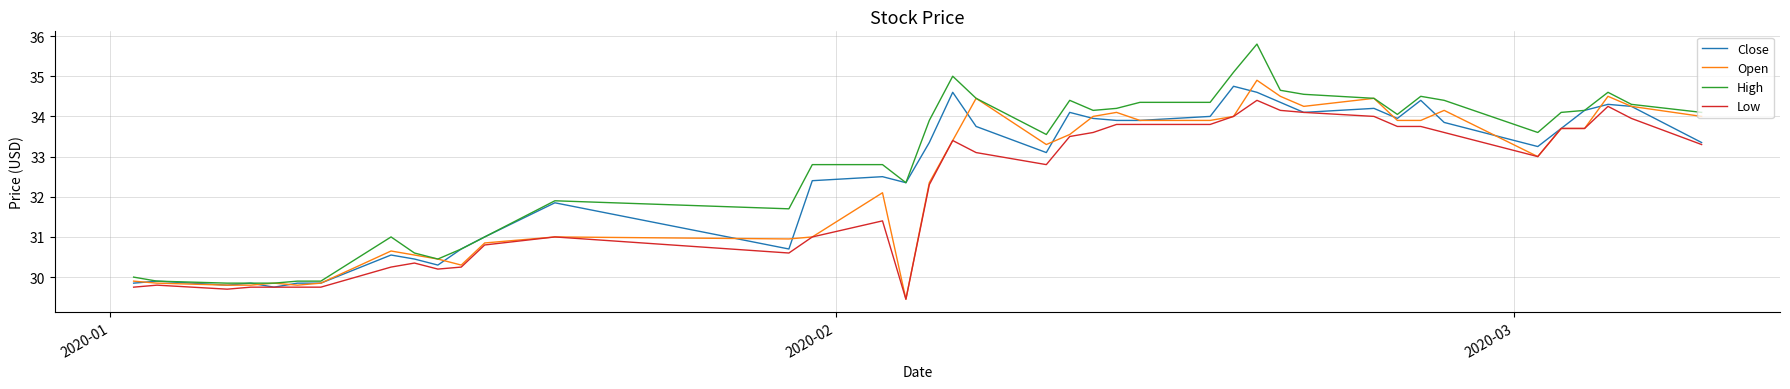

How many lines are shown in the chart?

4